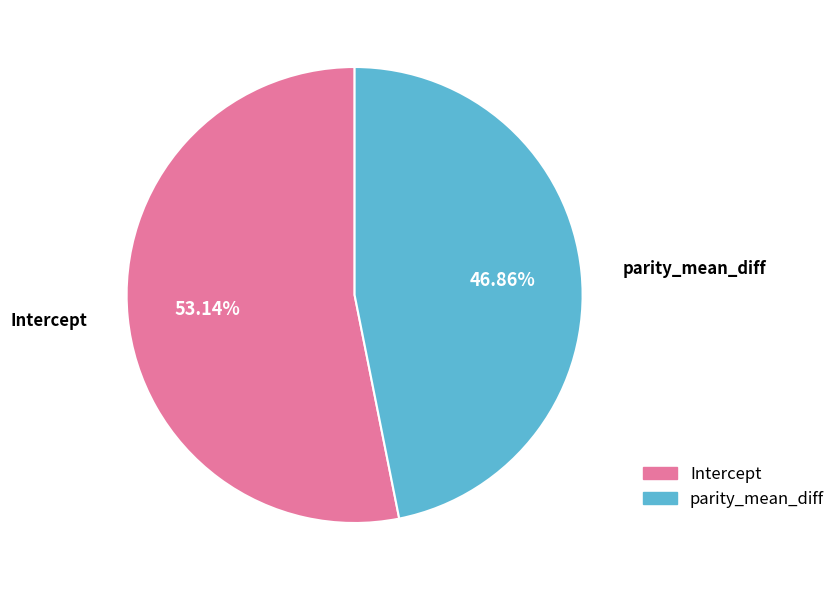

Is it true that parity_mean_diff is 42% of the pie?

False